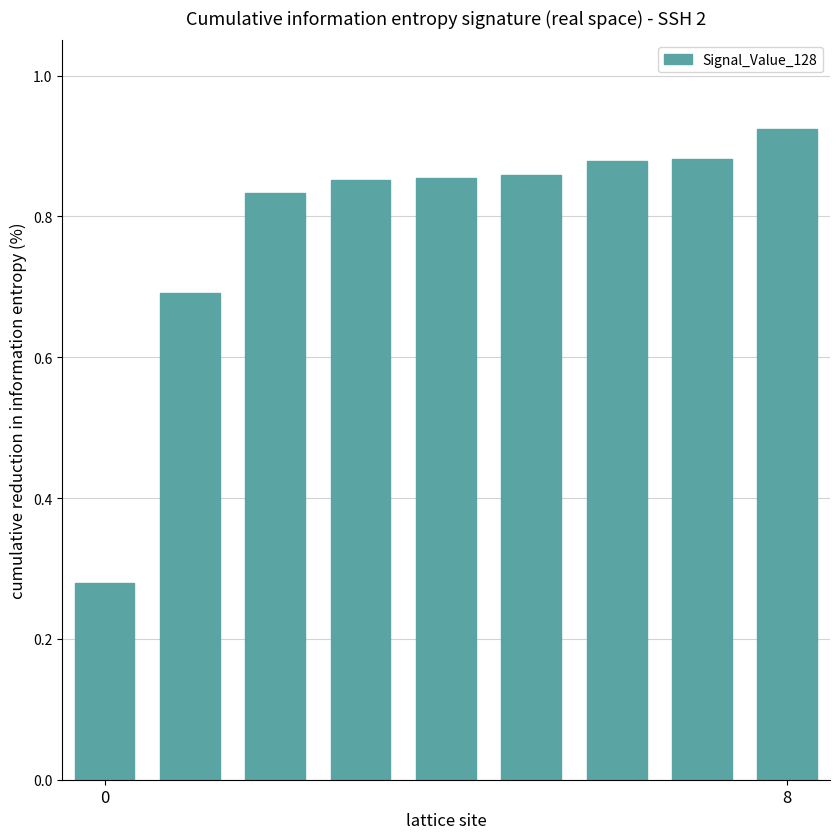

What is the sum of all values?

7.1